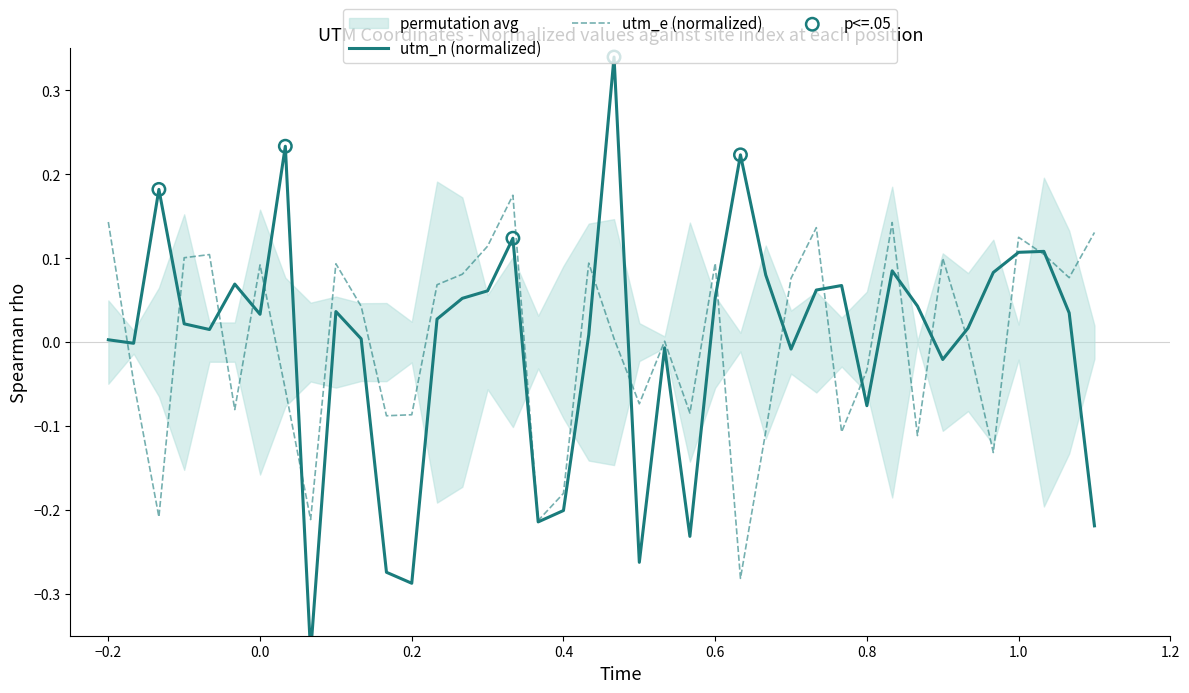

Which series contains the highest Y value?

utm_n